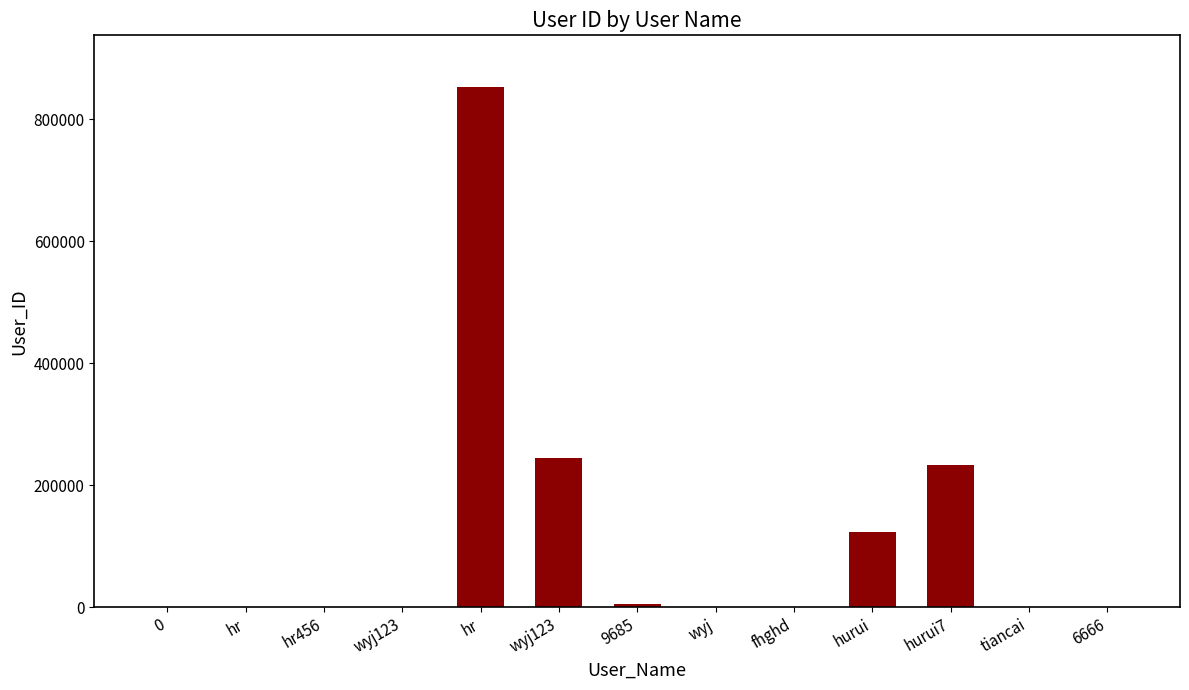

List the labels in order of value, smallest first.

0, 6666, hr, wyj123, hr456, tiancai, fhghd, wyj, 9685, hurui, hurui7, wyj123, hr